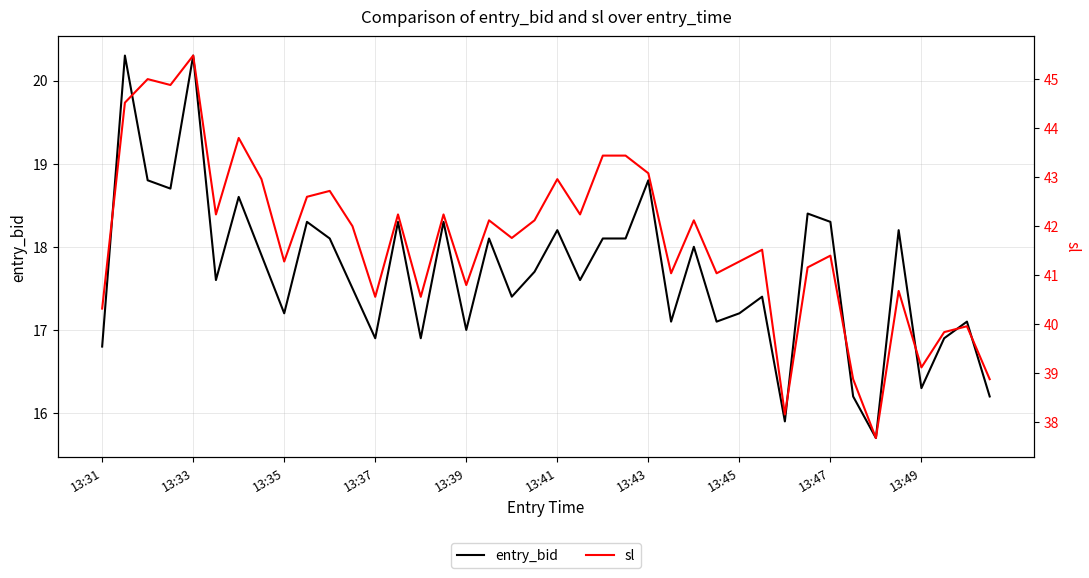

What is the maximum value for entry_bid?

20.3